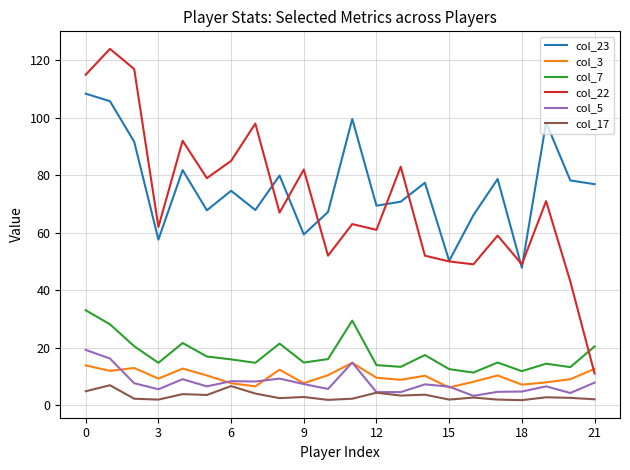

True or false: col_22 and col_17 intersect in this chart.

False